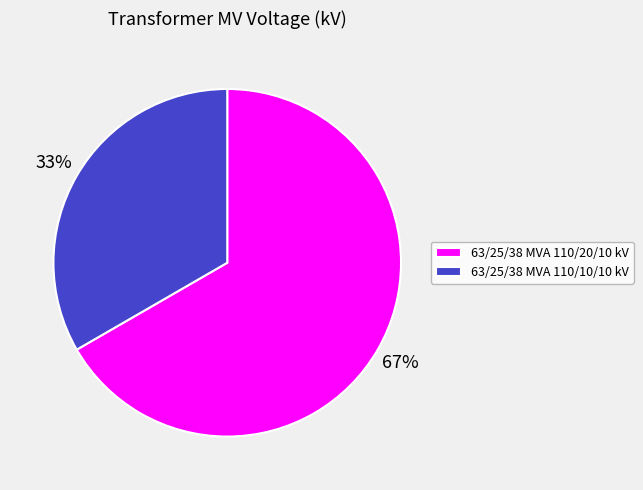

To the nearest percent, what is the average slice percentage?

50%